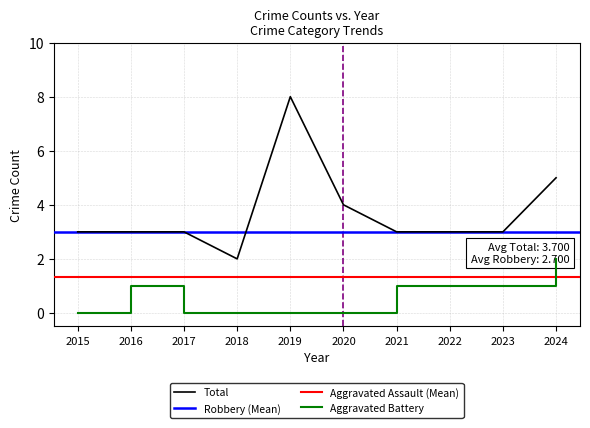

How many categories are shown in the chart?

10